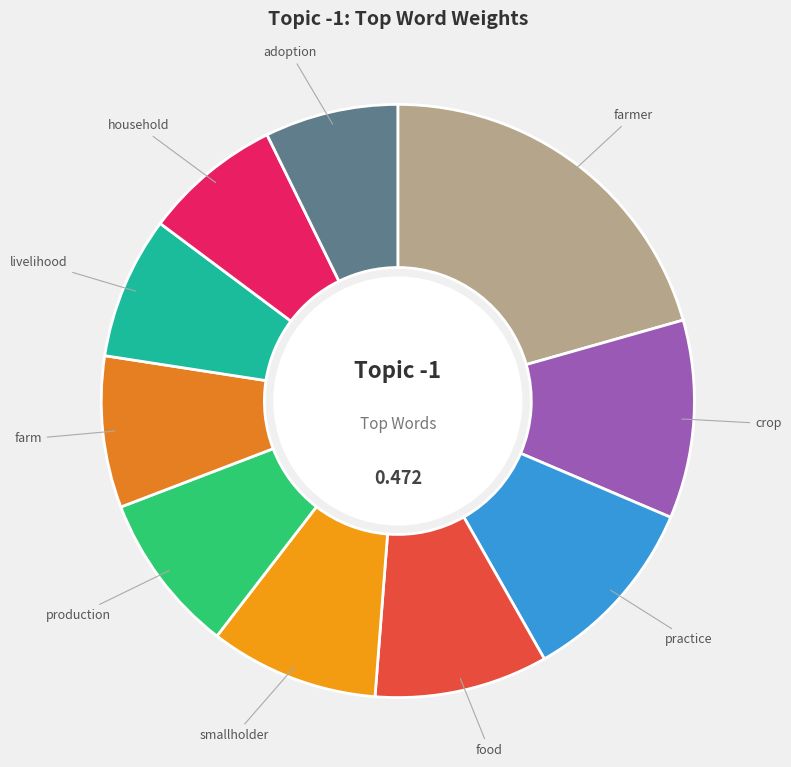

Is the sum of practice and farmer greater than half?

No